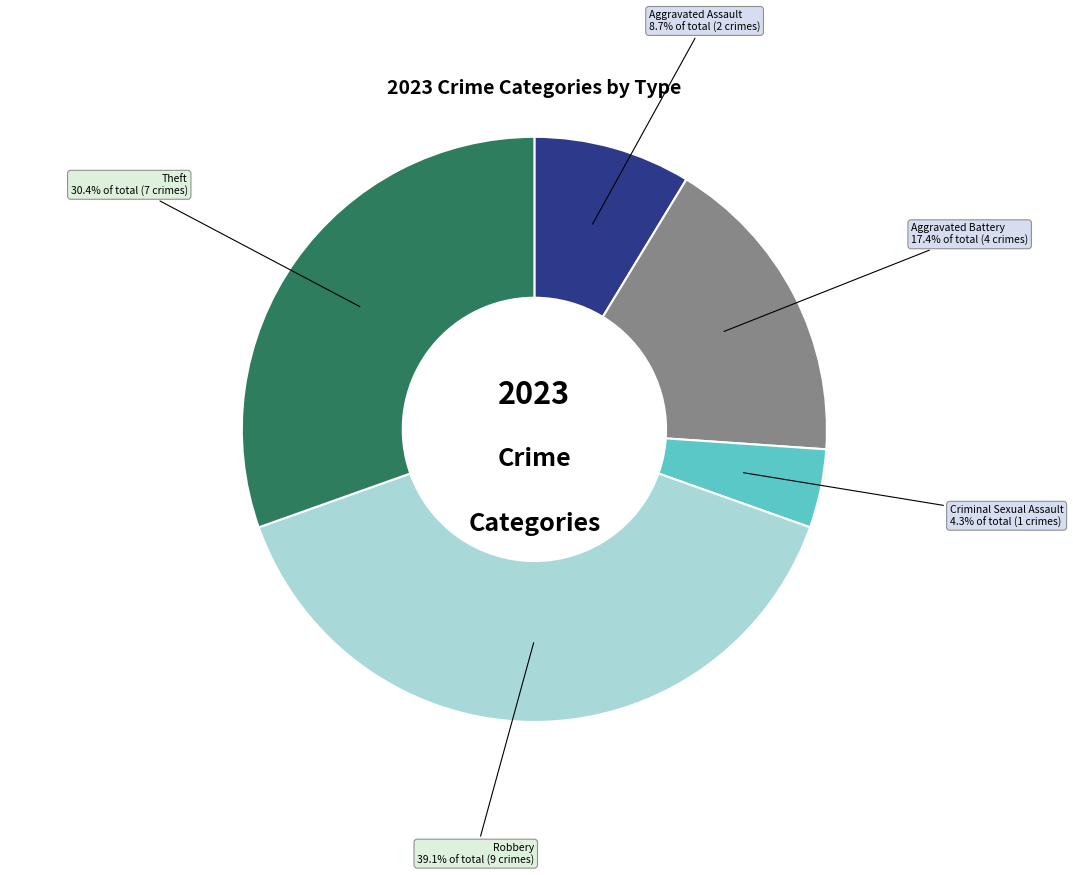

Does any single category account for the majority?

No